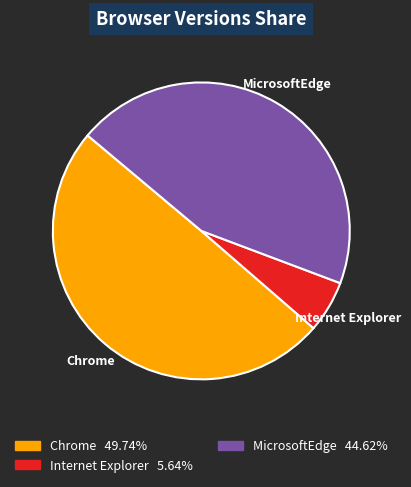

Do Chrome and Internet Explorer together represent more than half of the pie?

Yes